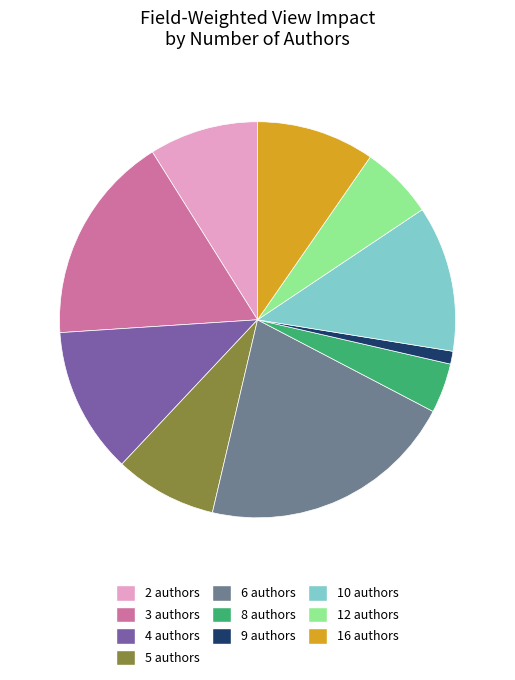

Do 2 authors and 6 authors together represent more than half of the pie?

No